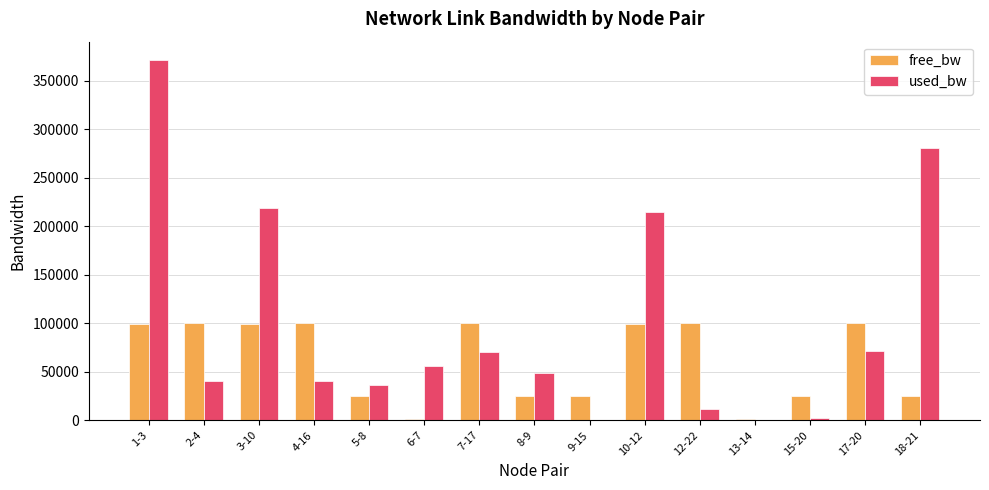

Which category has the highest value across all series?

1-3